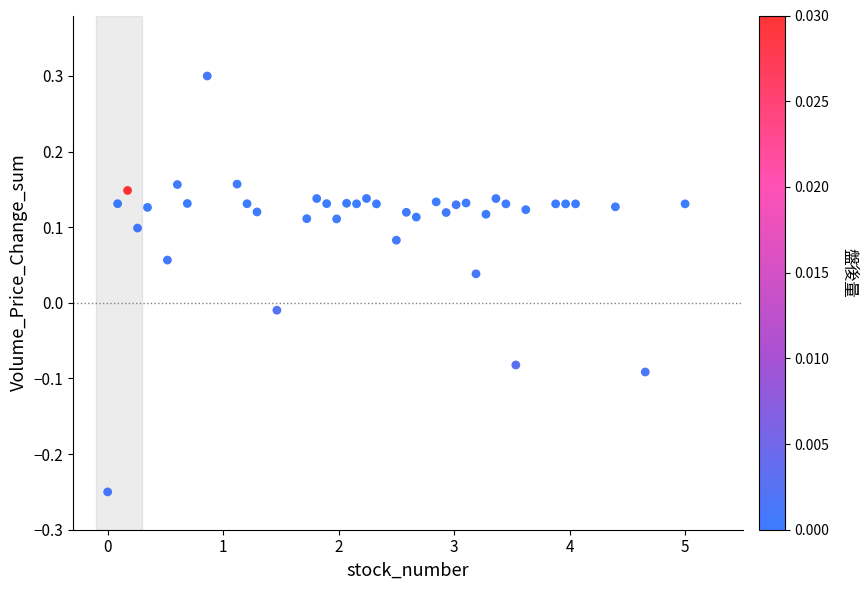

What is the range of X values (max minus min)?

5.0